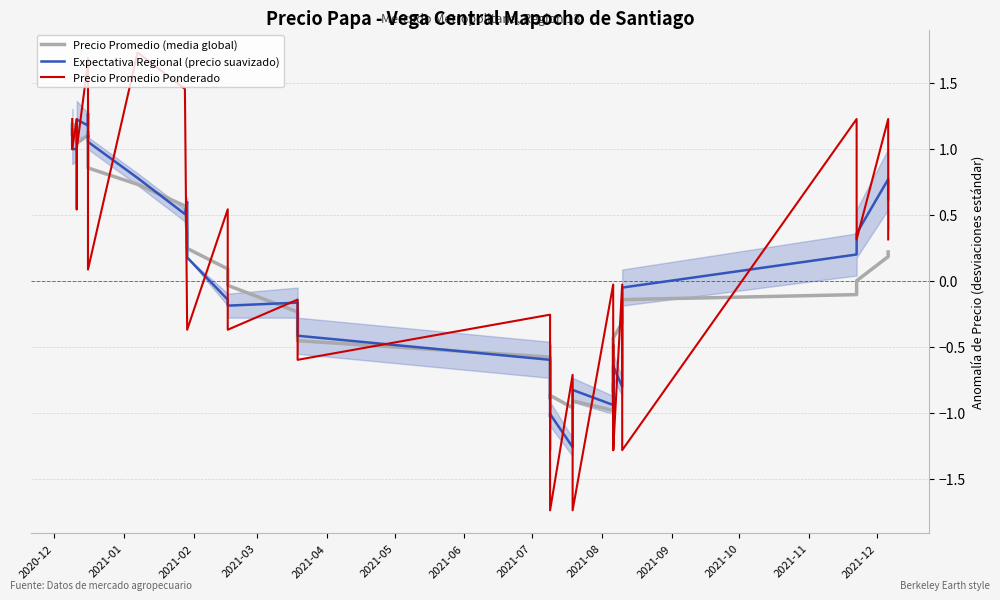

What is the greatest value displayed?

1.7